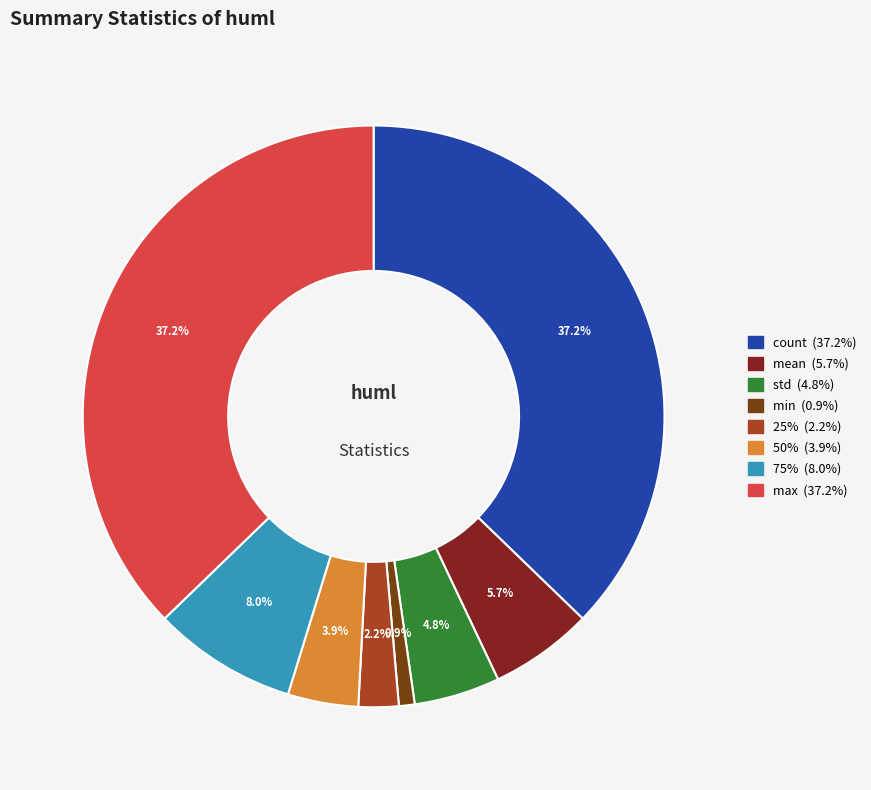

Which slice is the smallest?

min